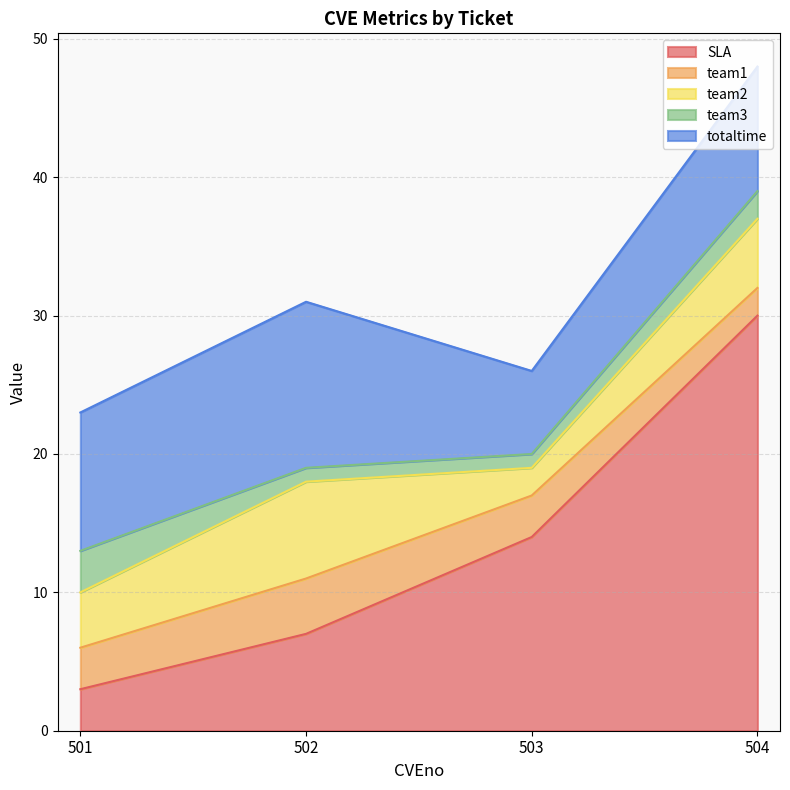

At which label is team2 closest to 4?

501